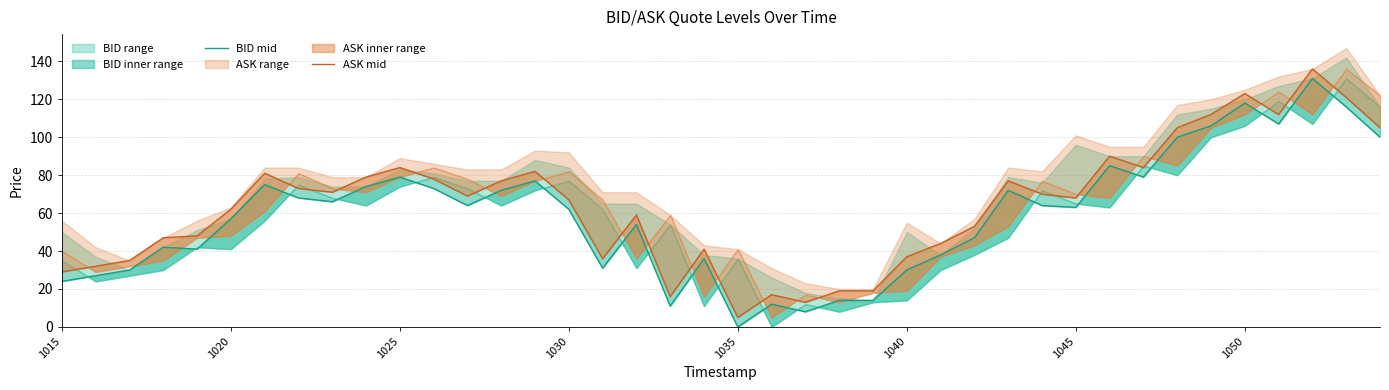

What is the difference between the ASK mid values at 24 and 20?

14